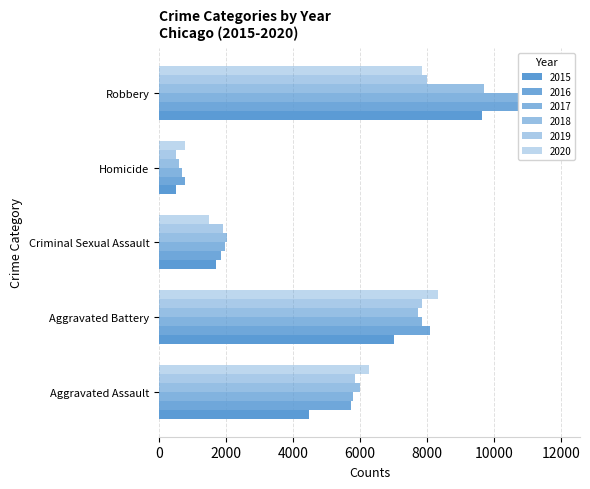

What is the value of the 2020 bar at the 1st from the left?

6264